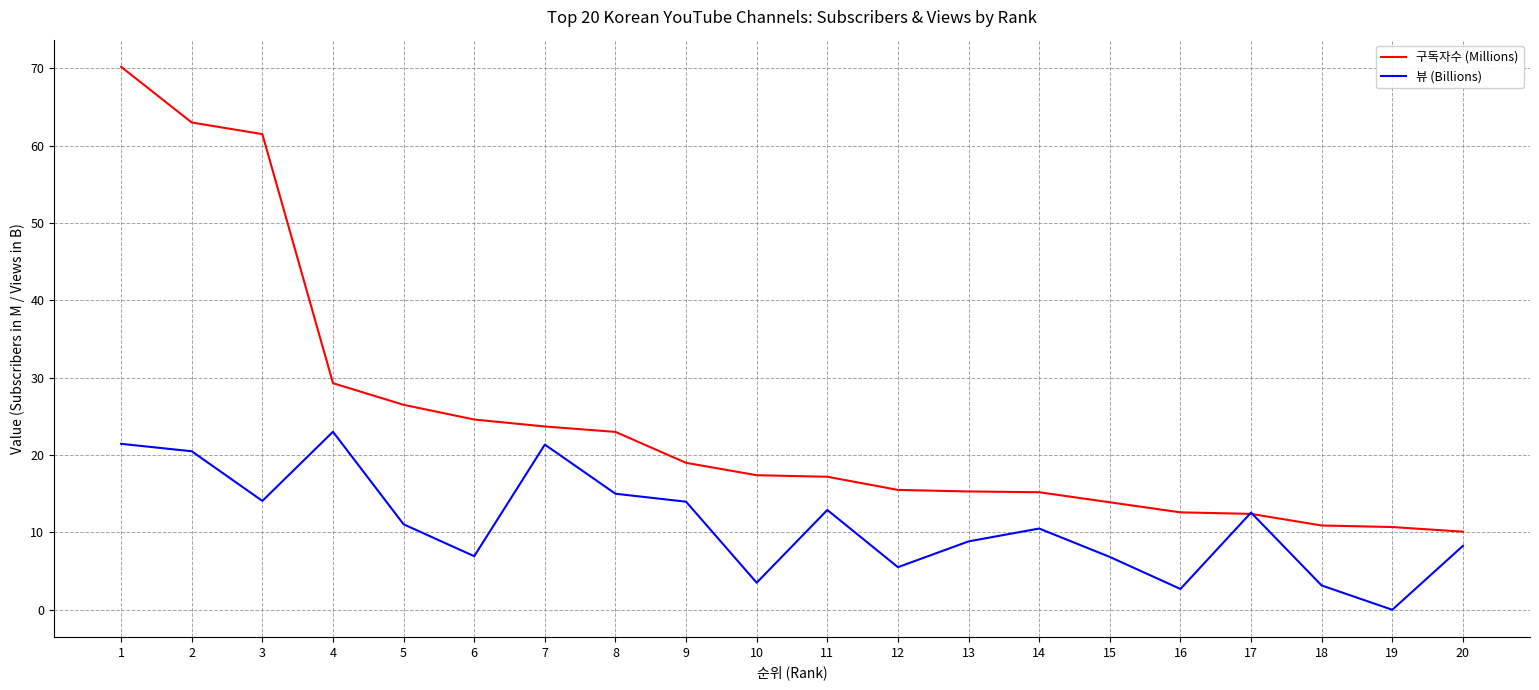

What is the maximum value shown in the chart?

70.2